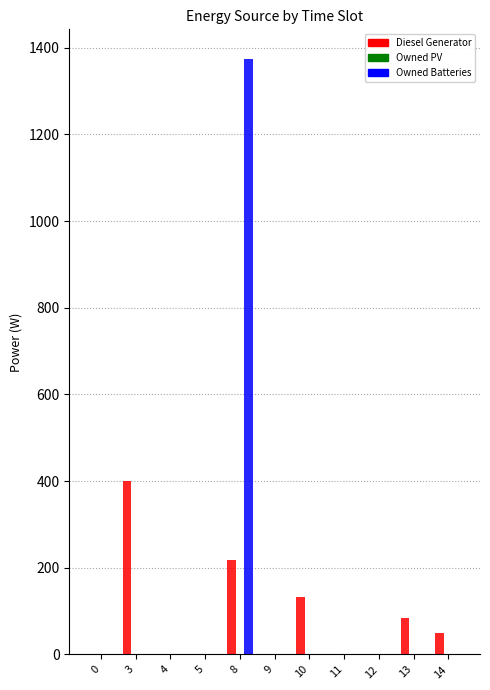

The value of Owned Batteries at 3 is 0. True or false?

True